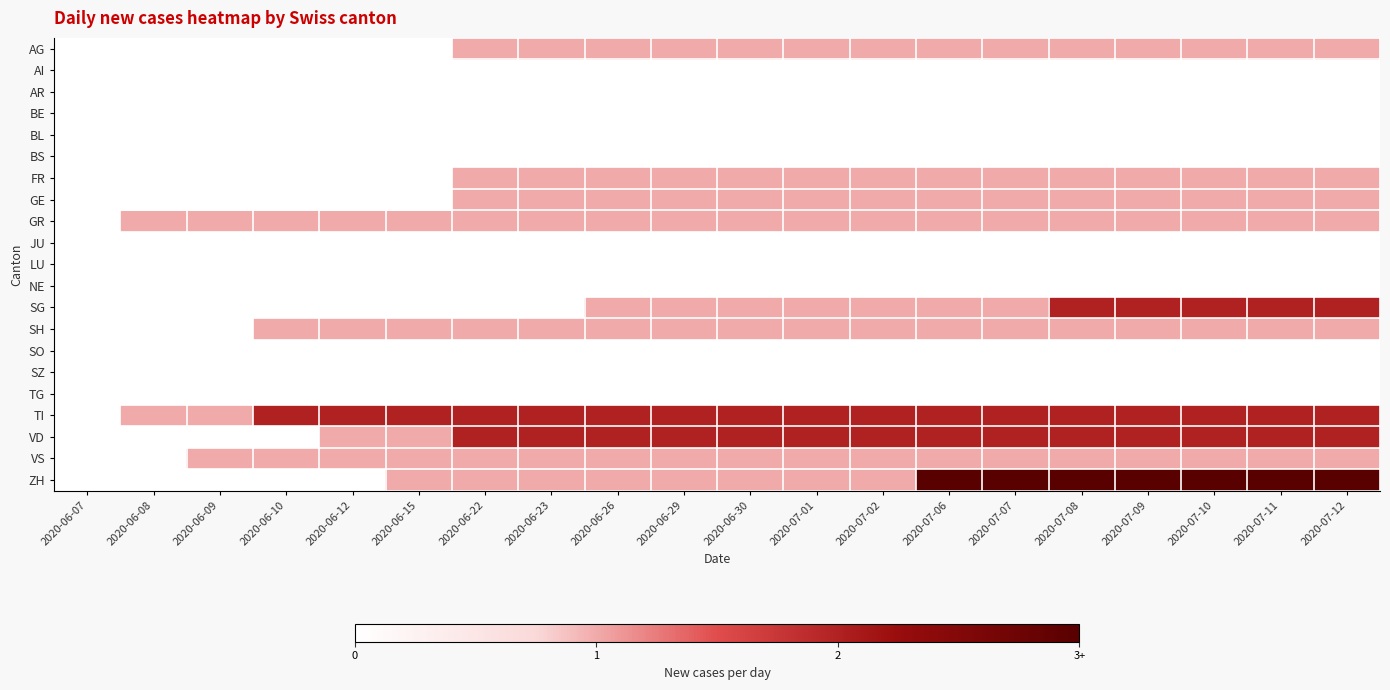

Count the number of data series in this chart.

21